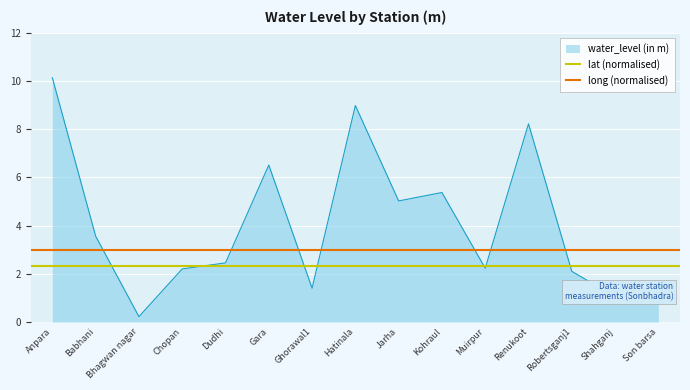

What value does the water_level (in m) series have at Son barsa?

0.8